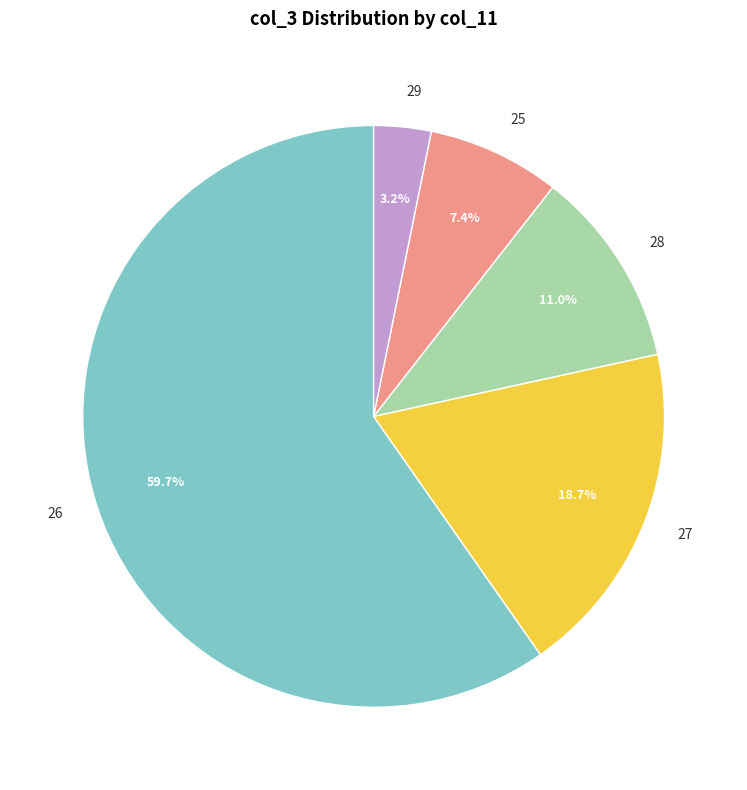

To the nearest percent, what is the average slice percentage?

20%